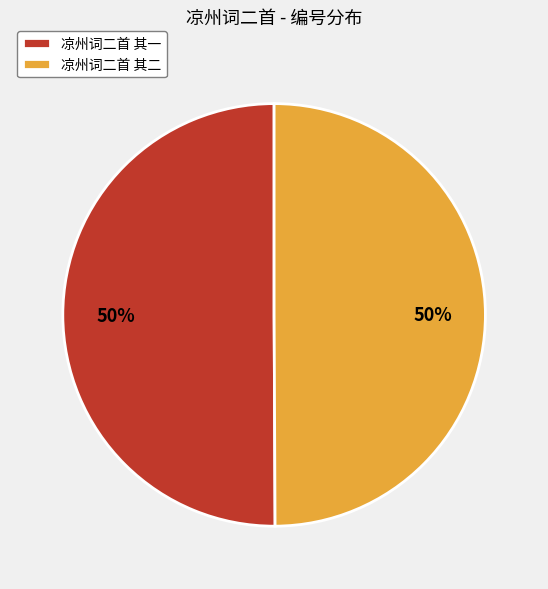

Approximately how many times larger is the value at 凉州词二首 其二 compared to 凉州词二首 其一?

1.0